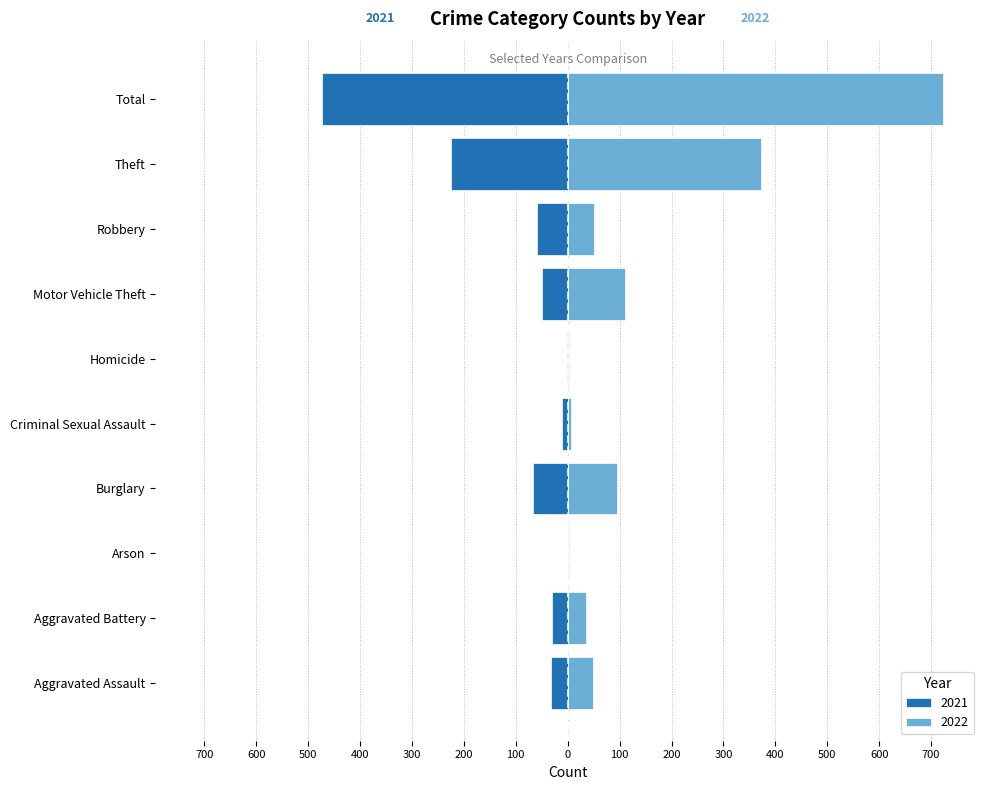

What is the total value across all series at Criminal Sexual Assault?

-3